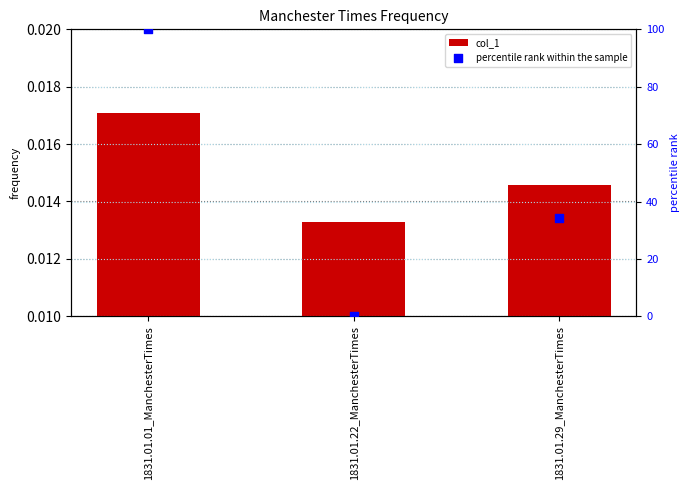

Which series reaches the maximum Y coordinate?

percentile rank within the sample